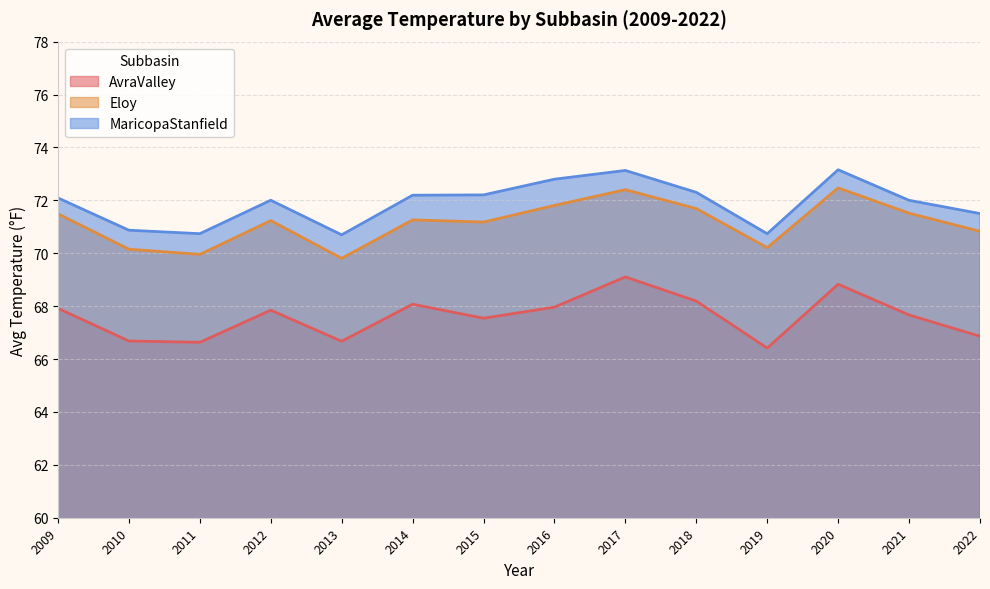

Which series has the largest range (max minus min)?

AvraValley